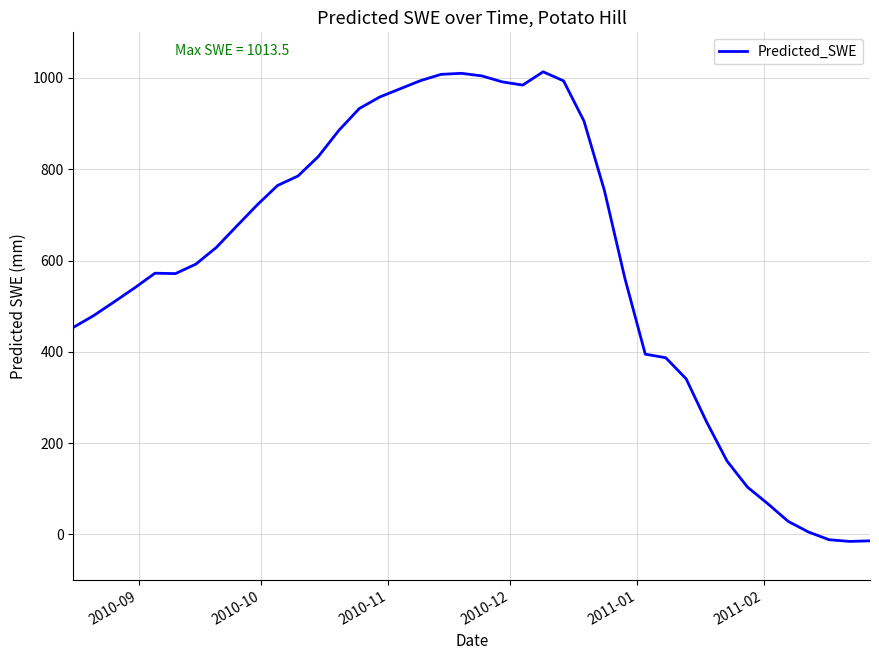

What is the maximum value shown in the chart?

1013.5